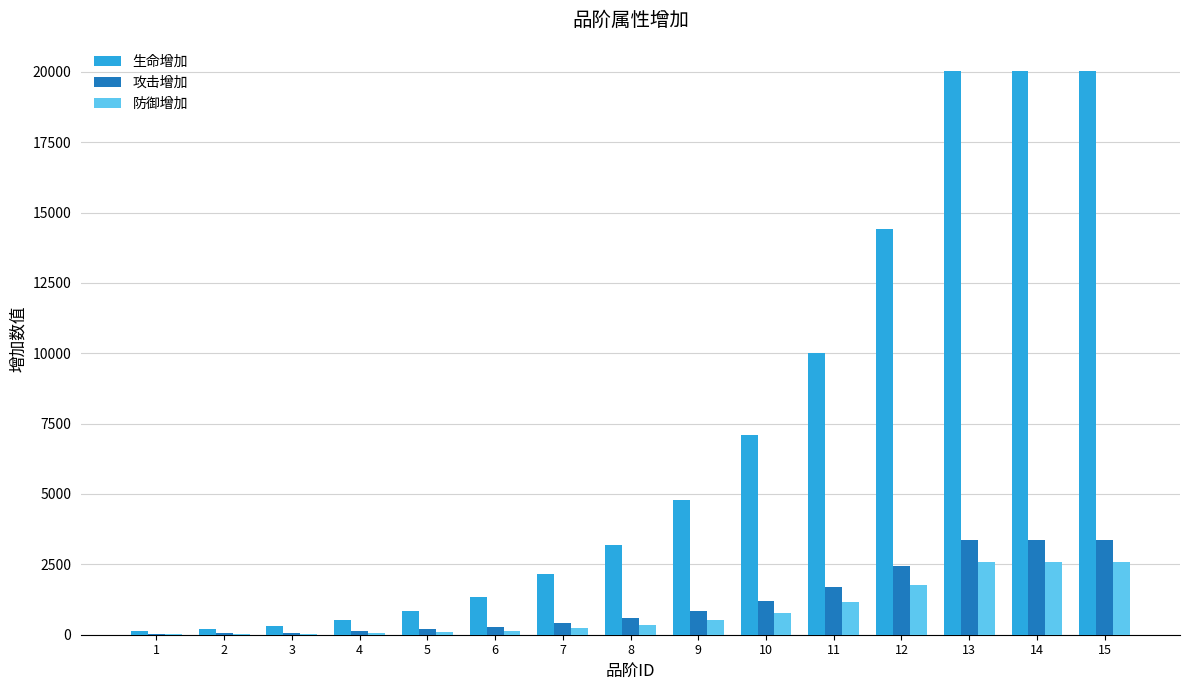

Which series has the largest total across all categories?

生命增加